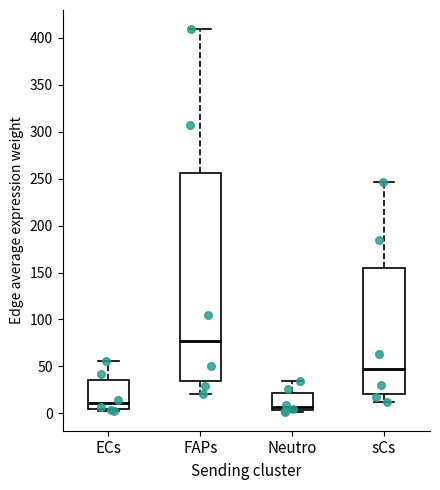

Reading left to right, transcribe this box plot: for each box, give where its median line is, the range the box spans, and where its two whiskers end, as read against the y-axis. The values are not printed on the chart, so give them approximately, as read against the axis.

ECs: median 10, box 5 to 35, whiskers 5 (just below the box's lower edge) to 55
FAPs: median 75, box 35 to 255, whiskers 20 to 410
Neutro: median 5 (just above the box's lower edge), box 5 to 20, whiskers 0 to 35
sCs: median 45, box 20 to 155, whiskers 10 to 245